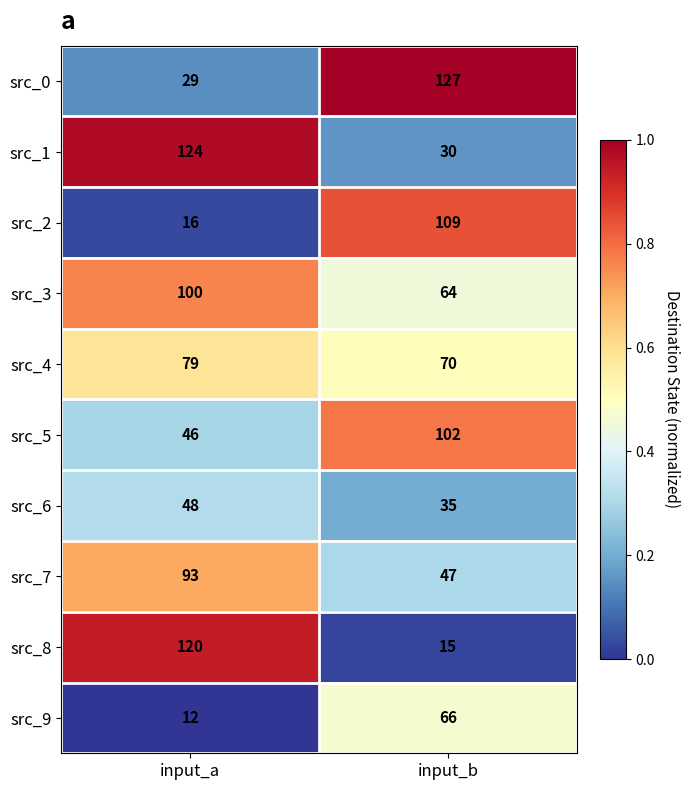

What is the difference between the src_5 values at input_b and input_a?

56